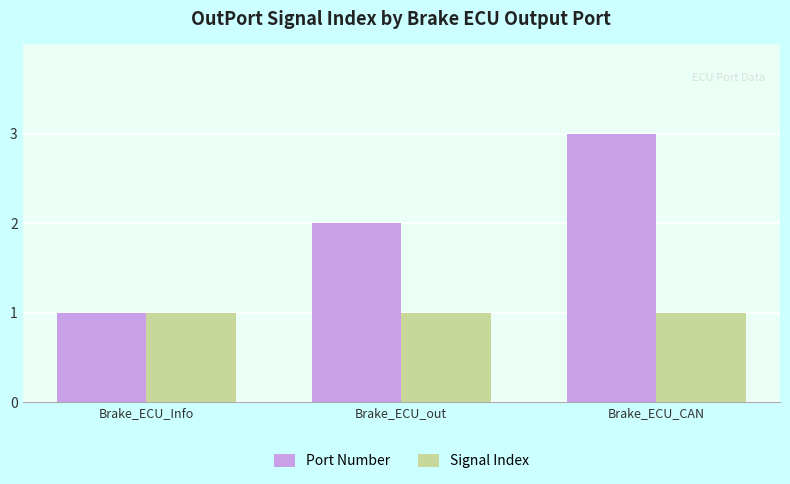

Reading left to right, transcribe all the data shown in this chart.

Port Number: Brake_ECU_Info=1	Brake_ECU_out=2	Brake_ECU_CAN=3
Signal Index: Brake_ECU_Info=1	Brake_ECU_out=1	Brake_ECU_CAN=1